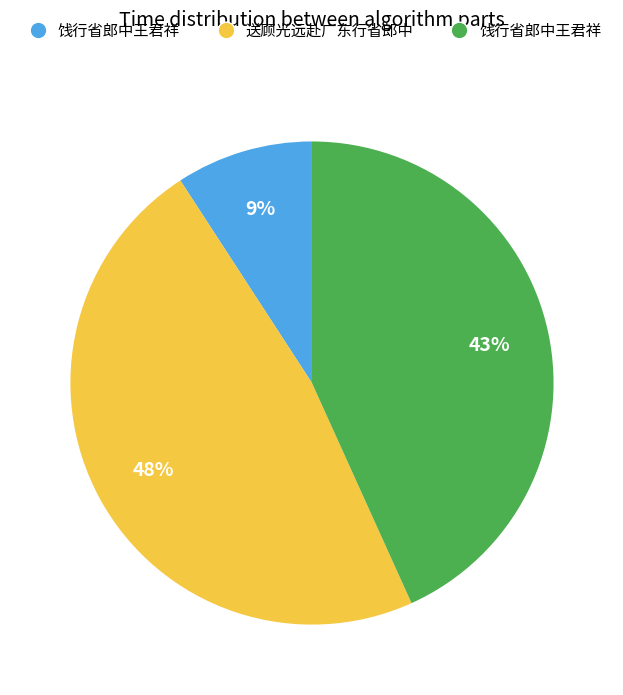

Is there a majority slice in this chart?

No